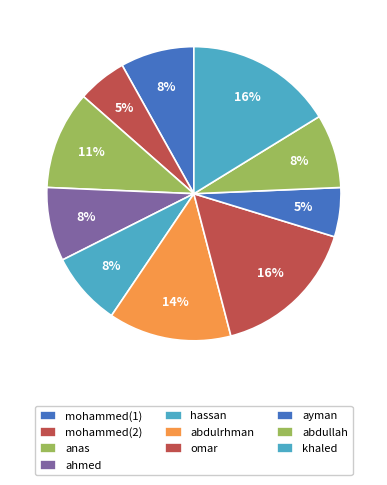

Is anas the majority of the pie?

No